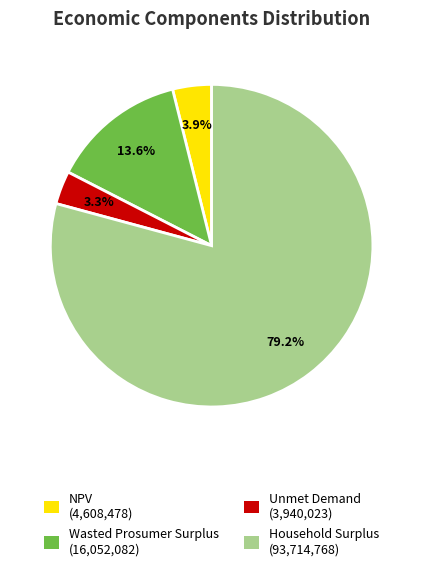

Is there any slice that represents more than half of the pie?

Yes